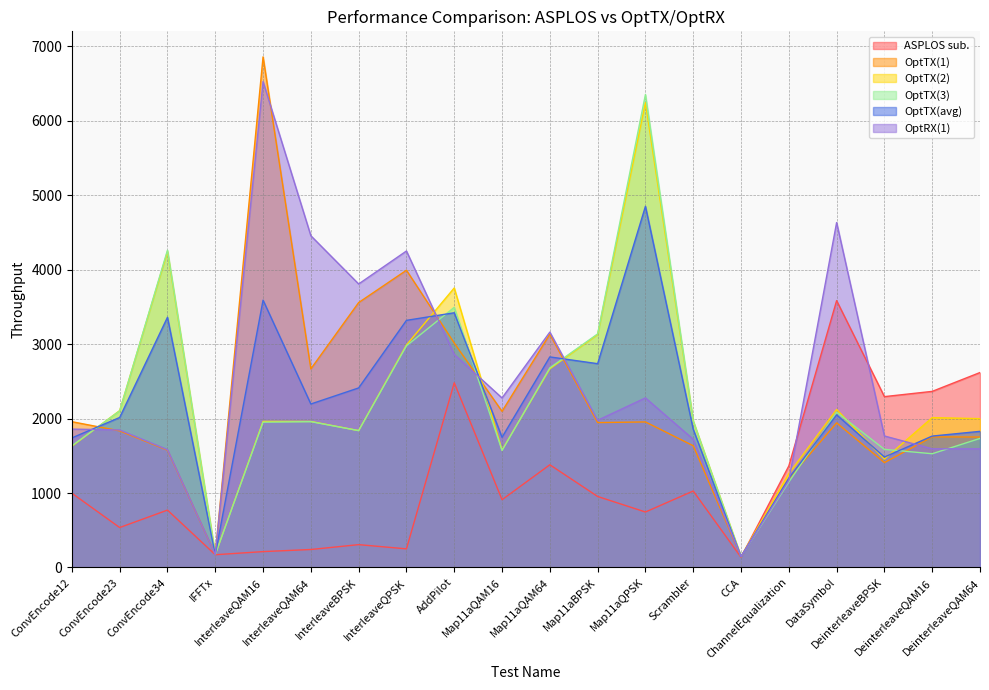

Where is OptRX(1) nearest to the value 3336?

Map11aQAM64